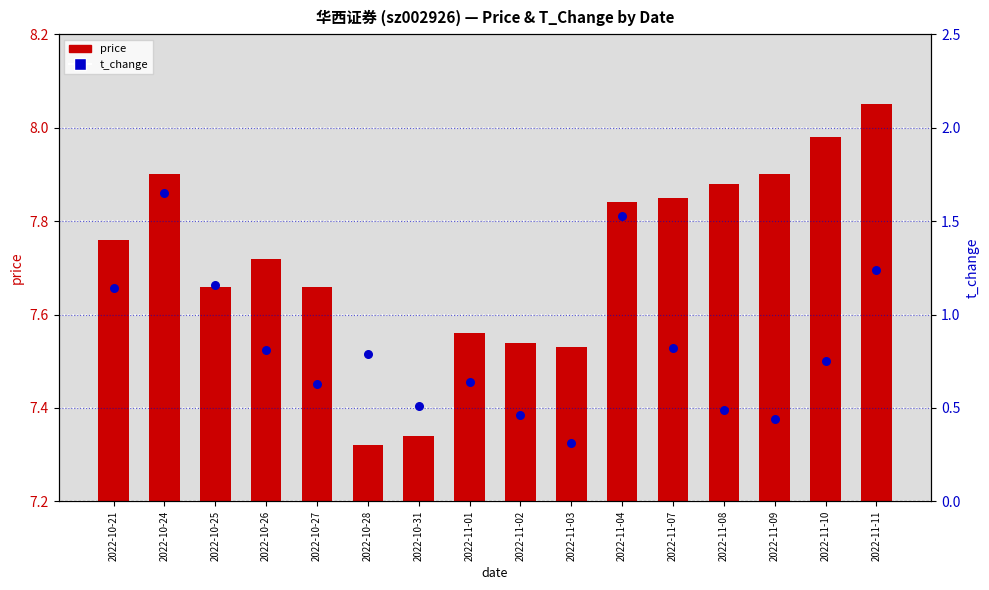

Which series reaches the maximum Y coordinate?

price